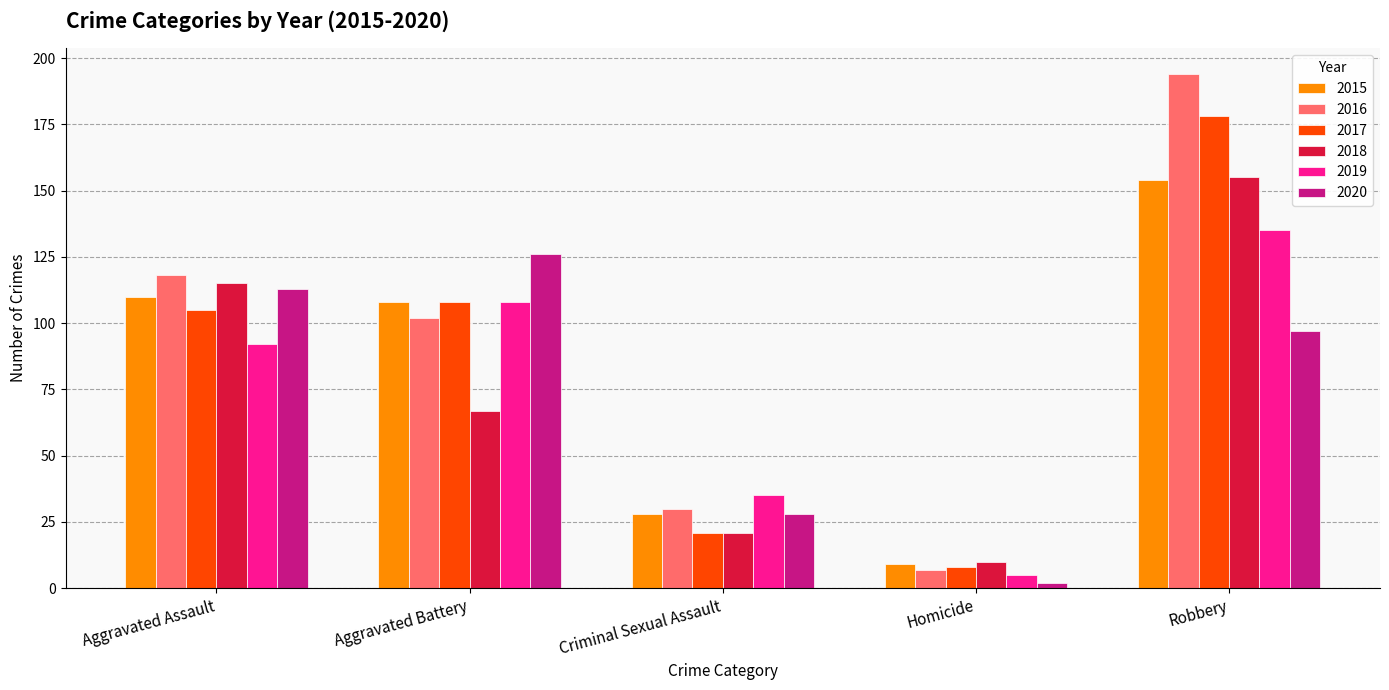

Which category has the lowest value in the 2018 series?

Homicide